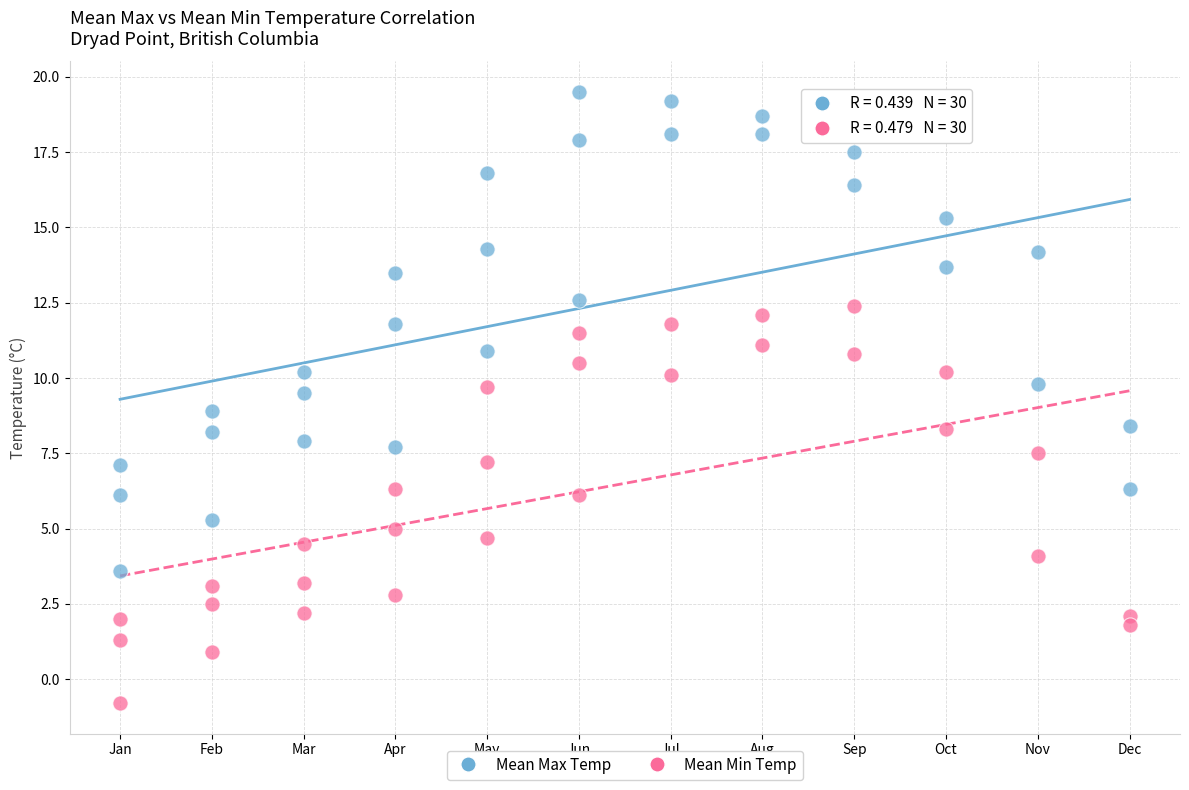

Which series reaches the minimum Y coordinate?

Mean Min Temp